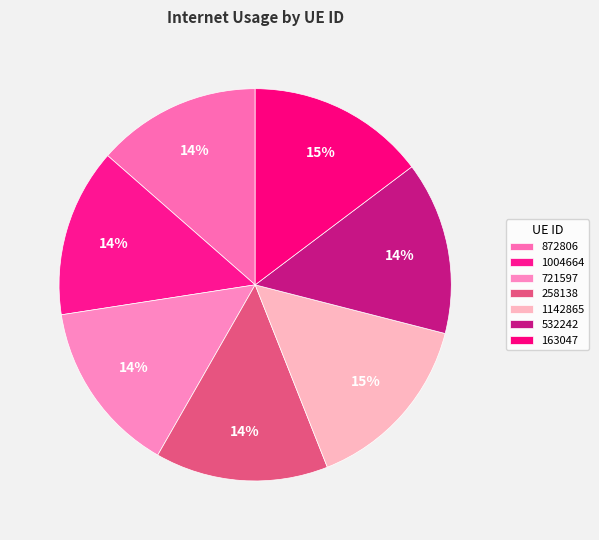

True or false: 532242 accounts for 25% of the total.

False